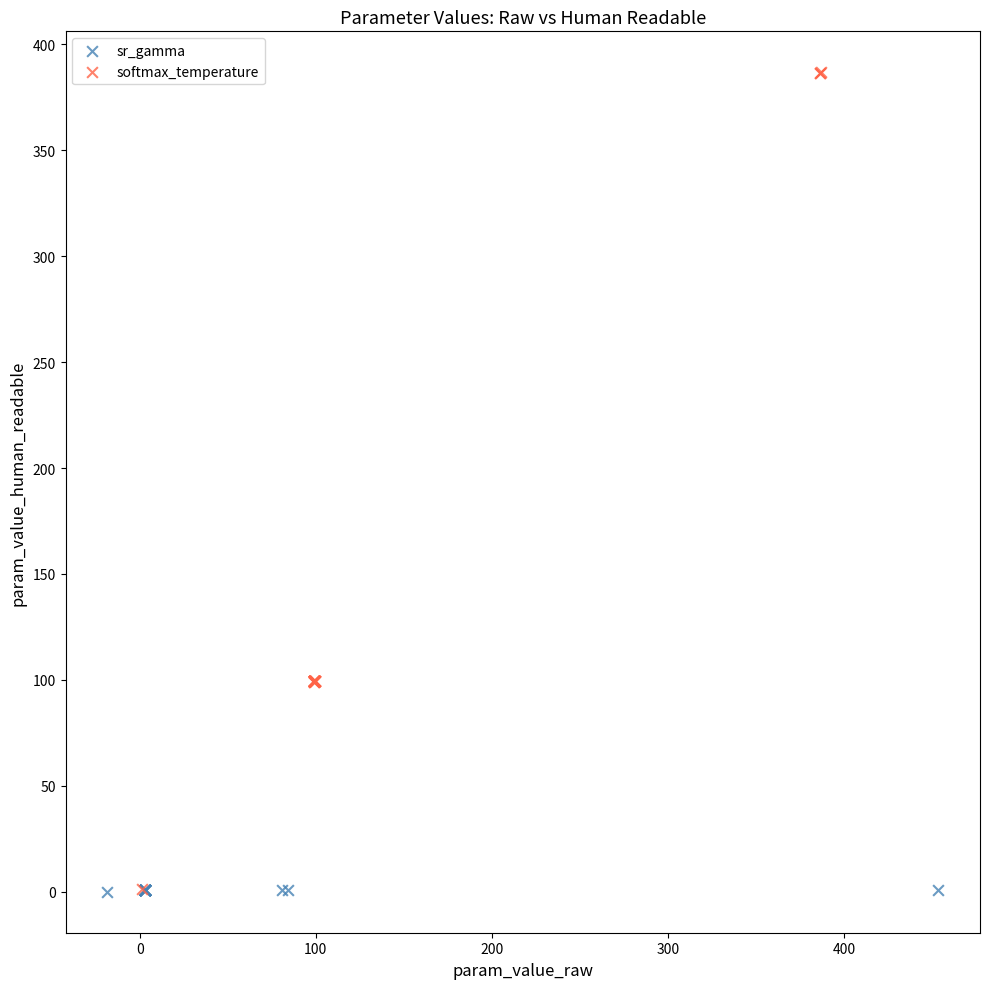

Which series reaches the maximum Y coordinate?

softmax_temperature